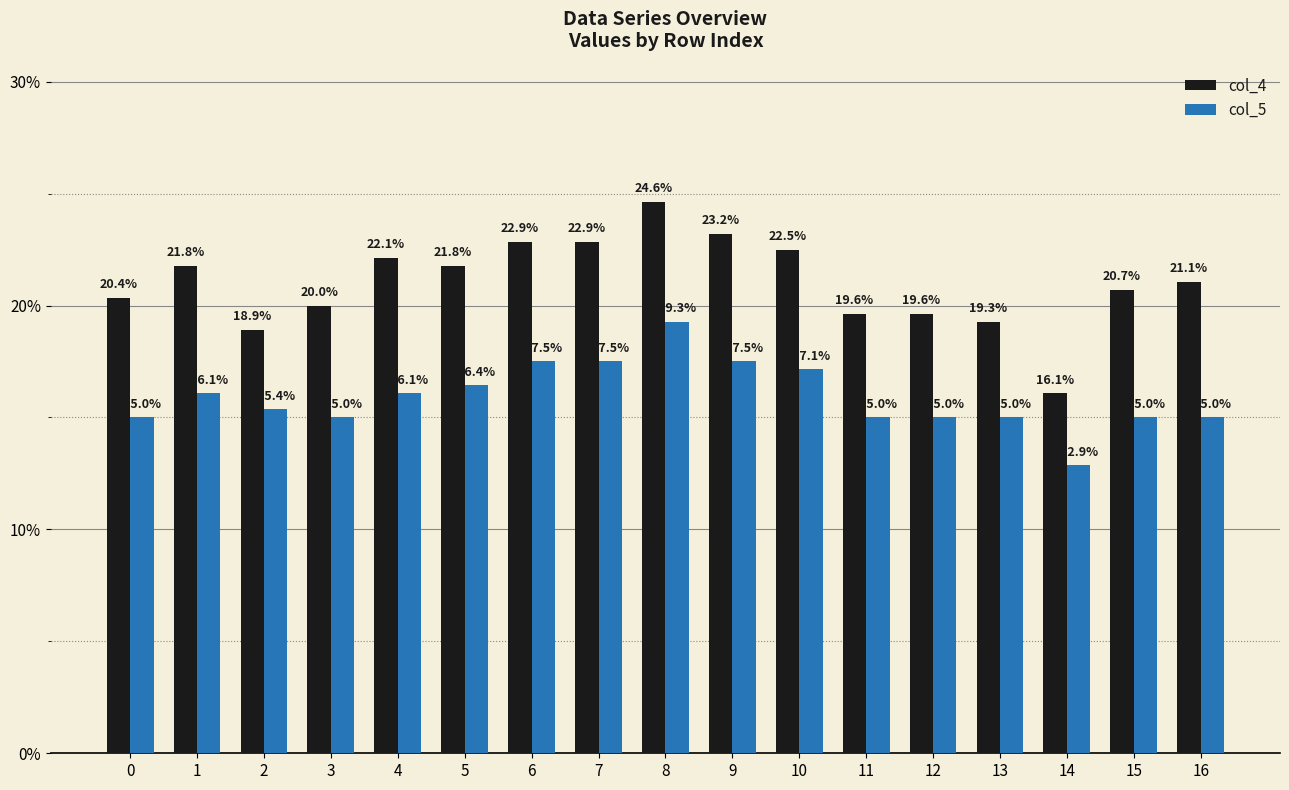

What is the total value across all series at 10?

0.4